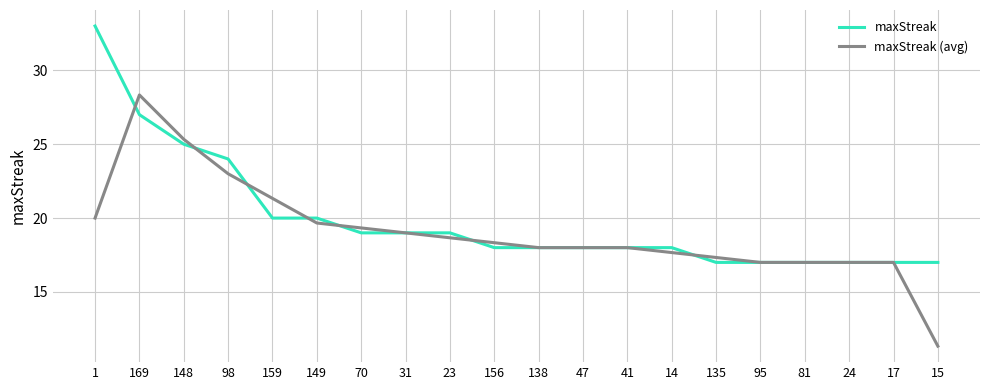

What position from the left is 159?

5